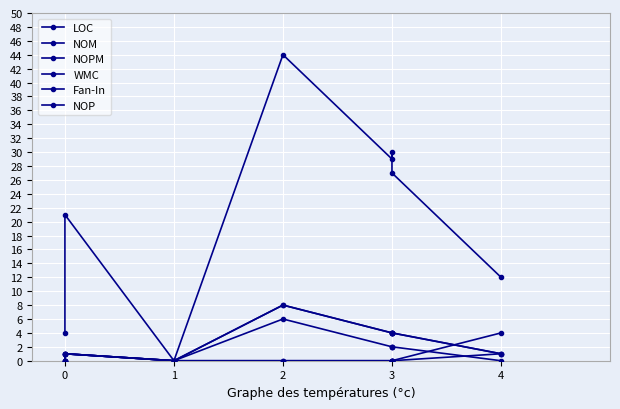

Between 0 and 4, which series saw the biggest shift?

LOC